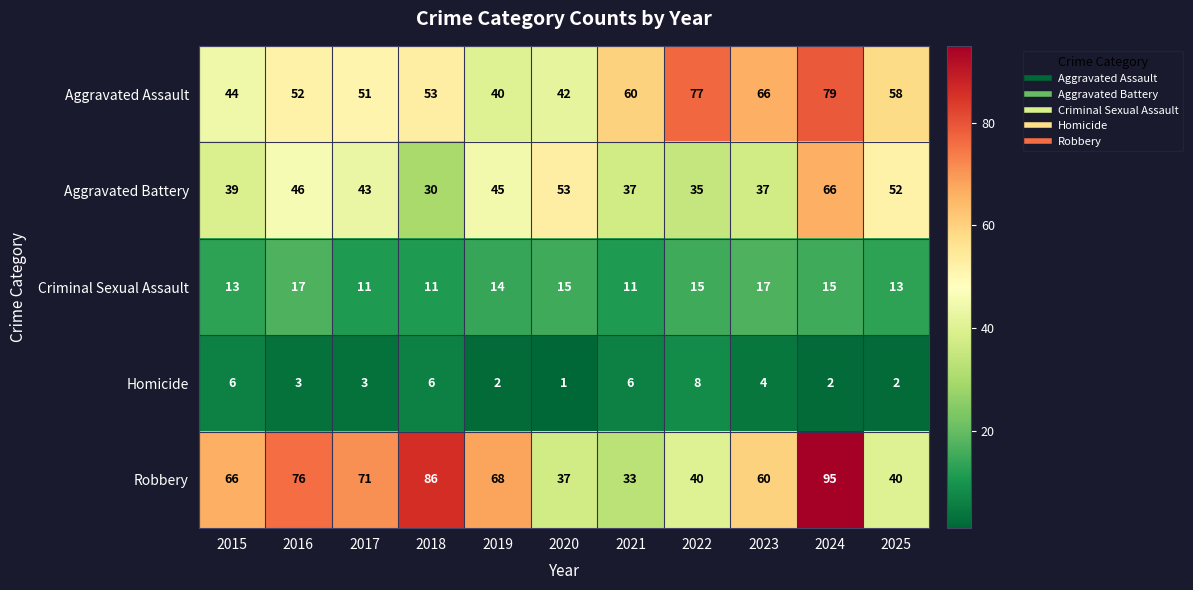

Which series has the largest total across all categories?

Robbery